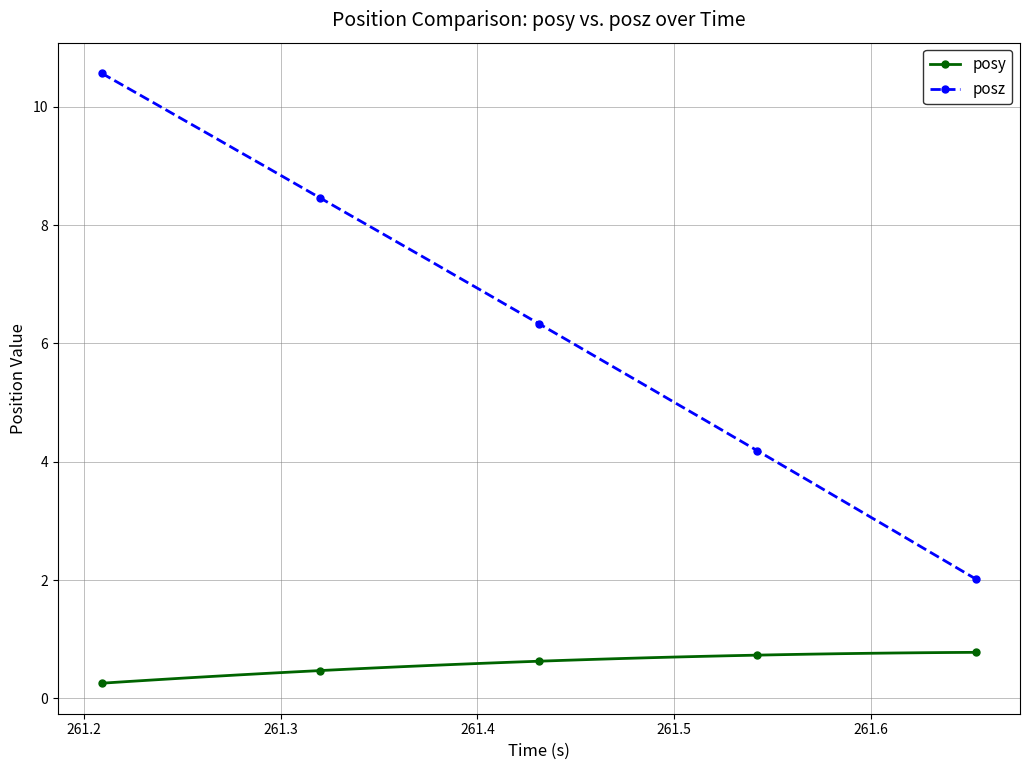

Rank the series by their maximum value, from lowest to highest.

posy, posz